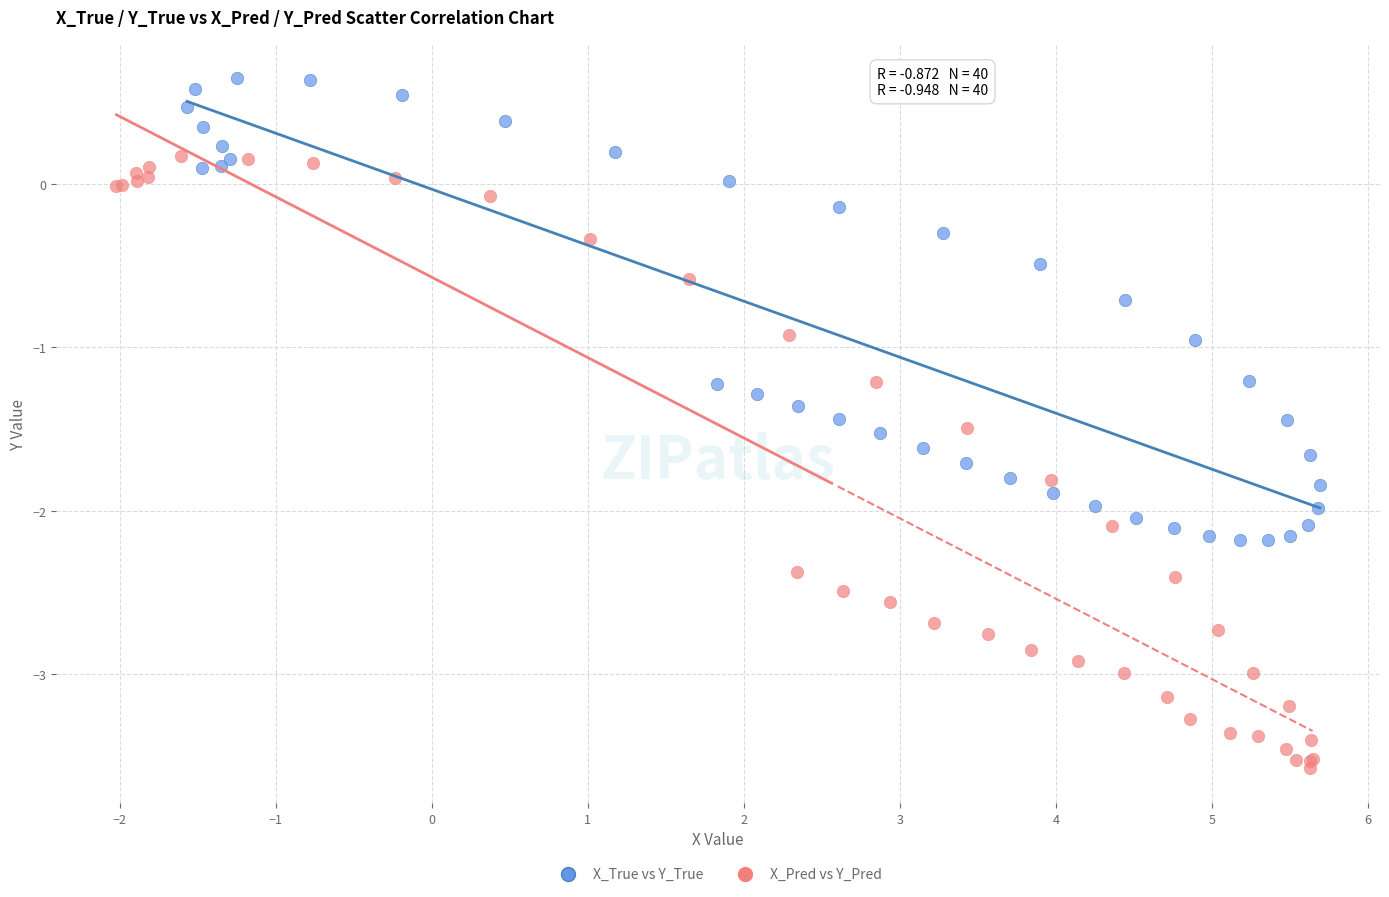

What are all the series names shown in the legend?

X_True vs Y_True, X_Pred vs Y_Pred